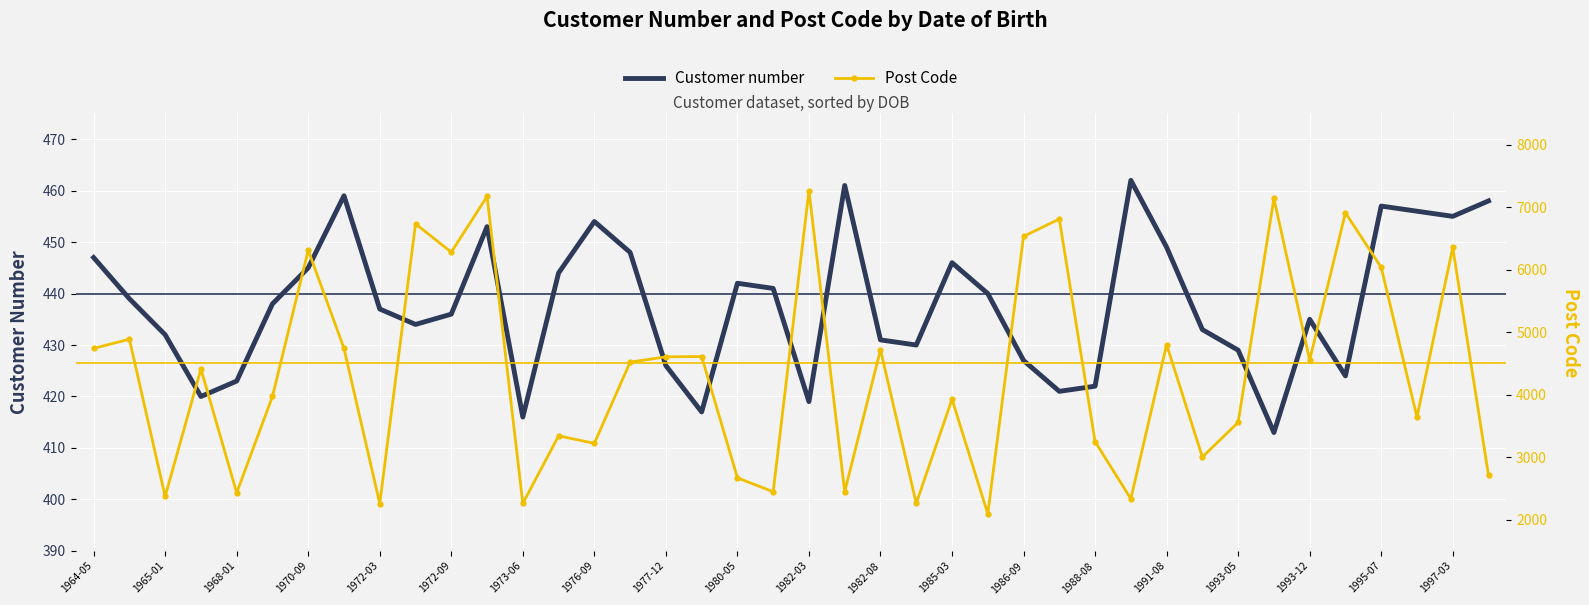

How many lines are shown in the chart?

2